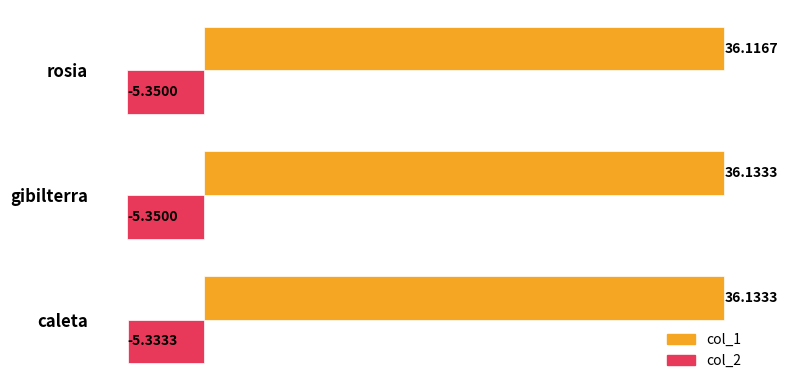

Which category has the highest value in the col_2 series?

caleta